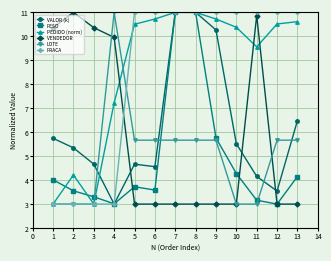

What are all the series names shown in the legend?

VALOR (k), PESO, PEDIDO (norm), VENDEDOR, LOTE, PRACA